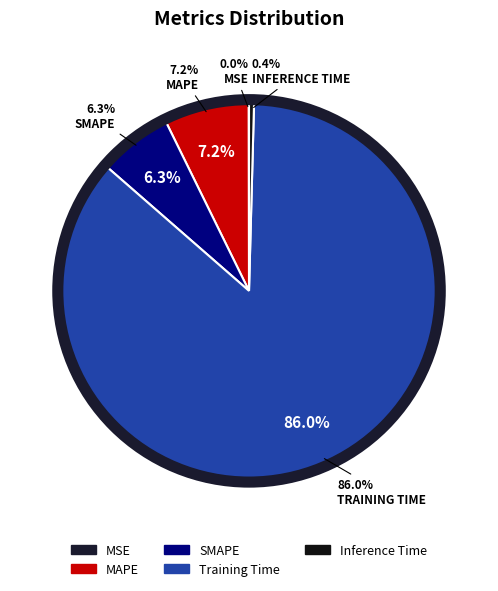

How much of the chart is everything except SMAPE?

93.7%